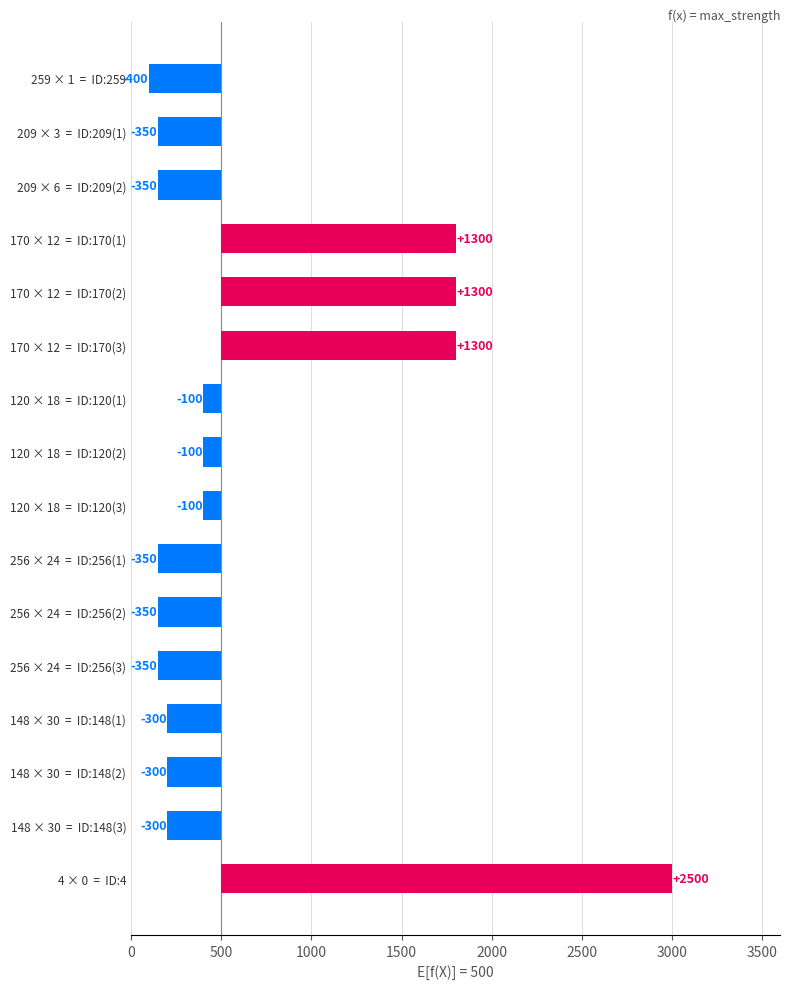

What is the difference between the values at 259 × 1 = ID:259 and 170 × 12 = ID:170(1)?

1700